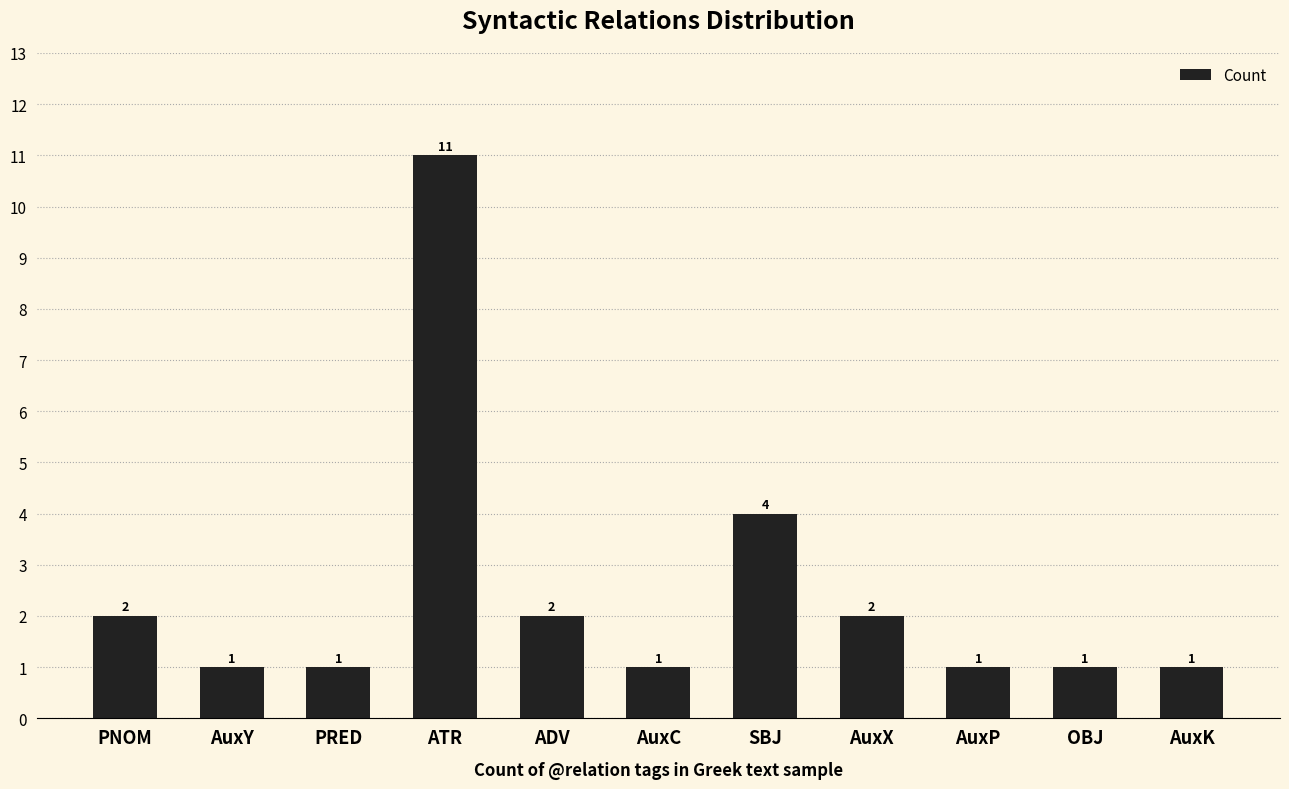

What is the label of the 11th bar from the right?

PNOM